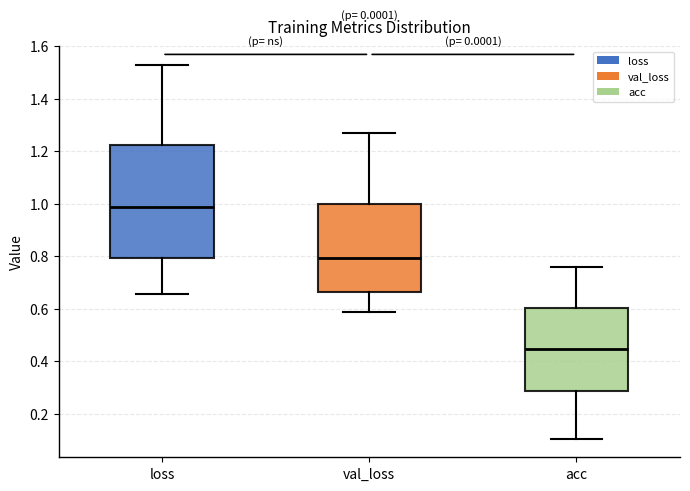

Reading left to right, read every box against the y-axis: the position of its median line, the range the box covers, and the ends of its whiskers. The values are not printed on the chart, so give them approximately, as read against the axis.

loss: median 0.98, box 0.80 to 1.22, whiskers 0.66 to 1.52
val_loss: median 0.80, box 0.66 to 1.00, whiskers 0.58 to 1.26
acc: median 0.44, box 0.28 to 0.60, whiskers 0.10 to 0.76